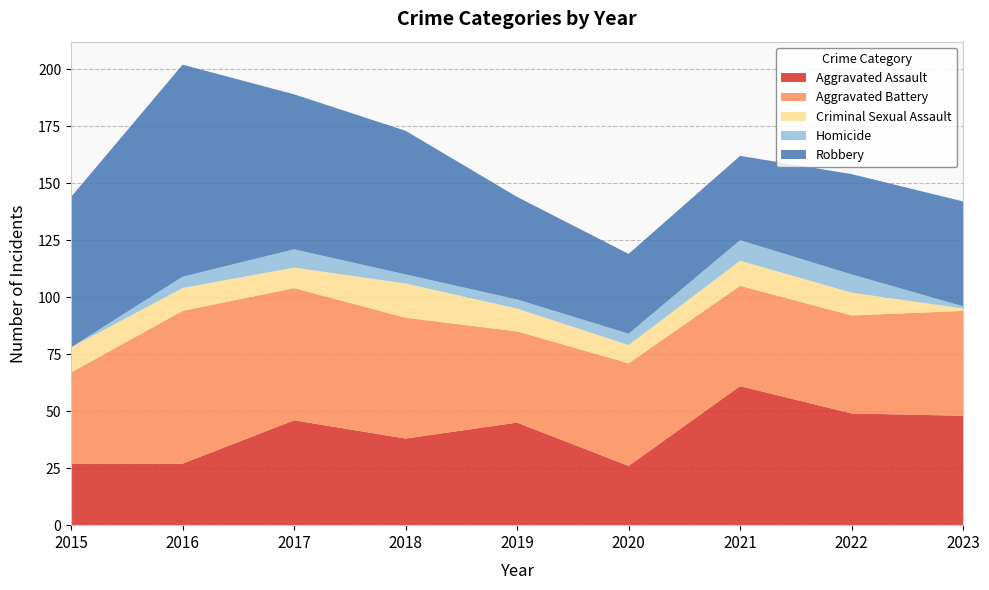

Reading left to right, list all the values displayed in this chart.

Aggravated Assault: 2015=27	2016=27	2017=46	2018=38	2019=45	2020=26	2021=61	2022=49	2023=48
Aggravated Battery: 2015=40	2016=67	2017=58	2018=53	2019=40	2020=45	2021=44	2022=43	2023=46
Criminal Sexual Assault: 2015=11	2016=10	2017=9	2018=15	2019=10	2020=8	2021=11	2022=10	2023=1
Homicide: 2015=0	2016=5	2017=8	2018=4	2019=4	2020=5	2021=9	2022=8	2023=1
Robbery: 2015=66	2016=93	2017=68	2018=63	2019=45	2020=35	2021=37	2022=44	2023=46